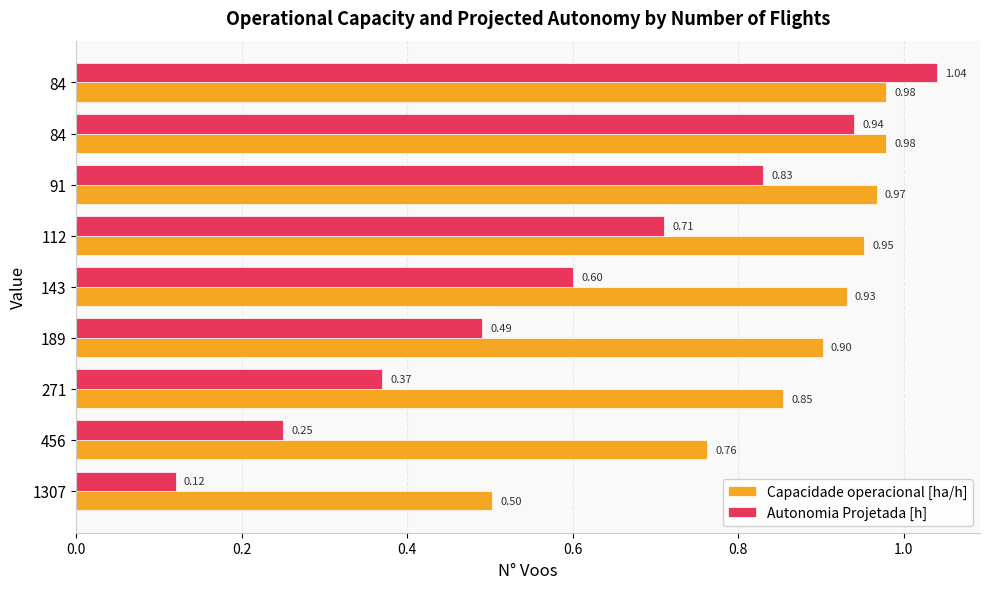

What is the difference between the second highest and minimum values in the Capacidade operacional [ha/h] series?

0.5